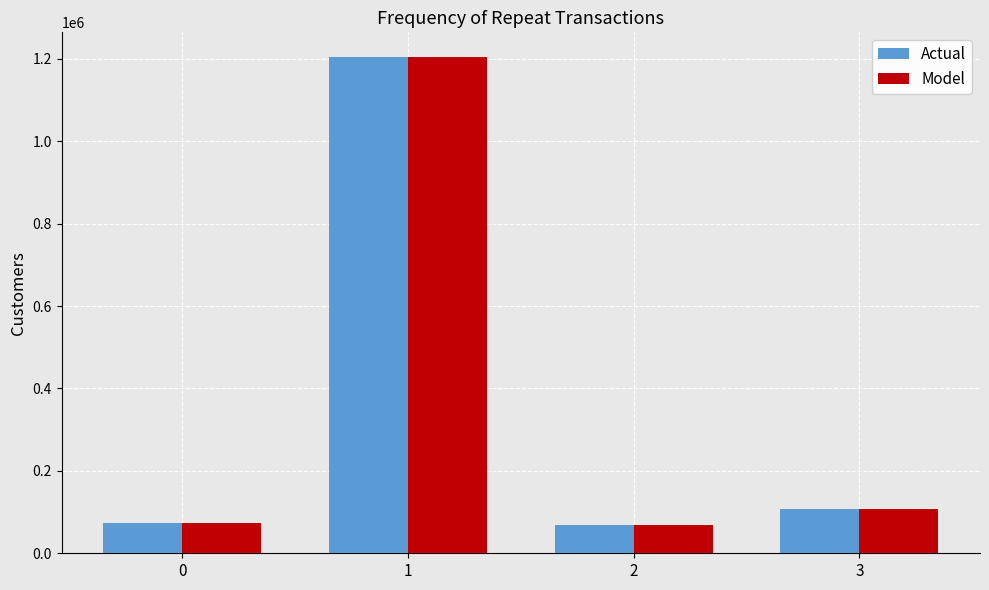

The value of Model at 1 is 1204257. True or false?

True